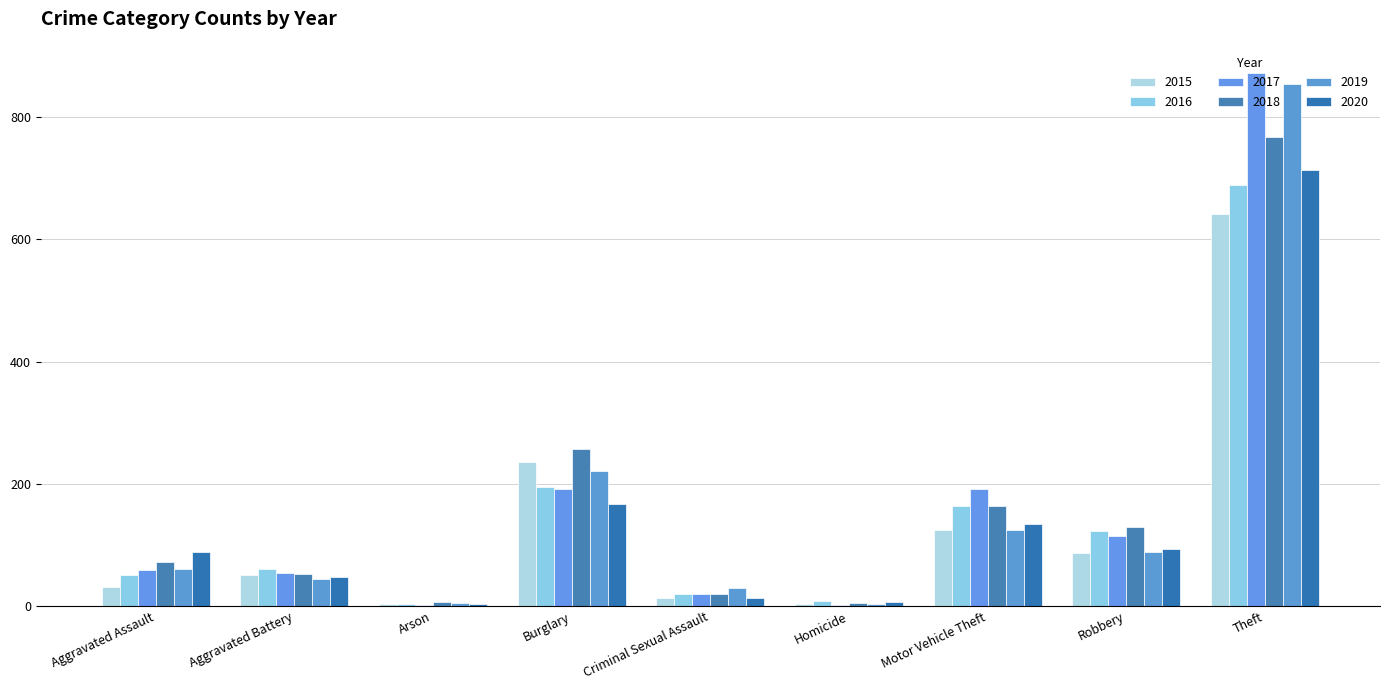

Are the bars horizontal?

No